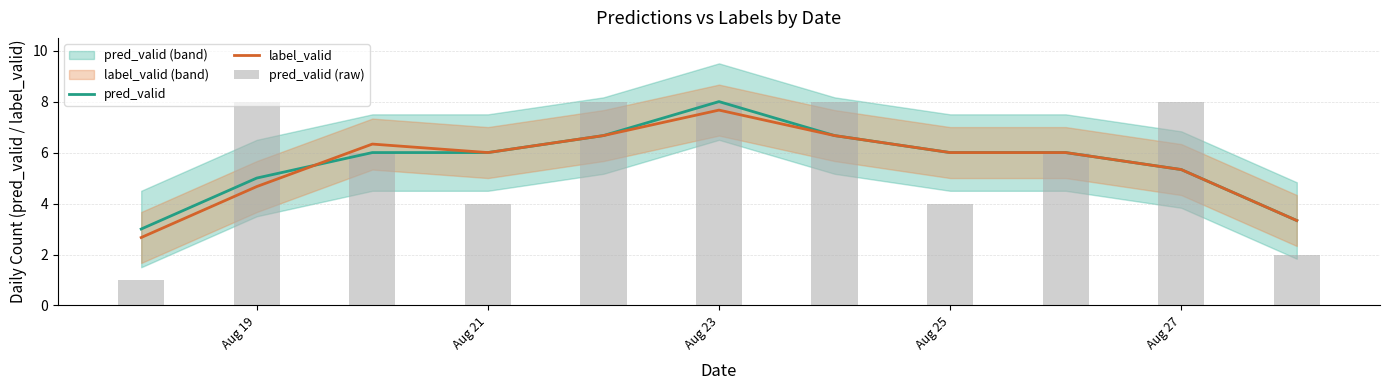

What is the value of the pred_valid (raw) bar at the 8th from the left?

4.0